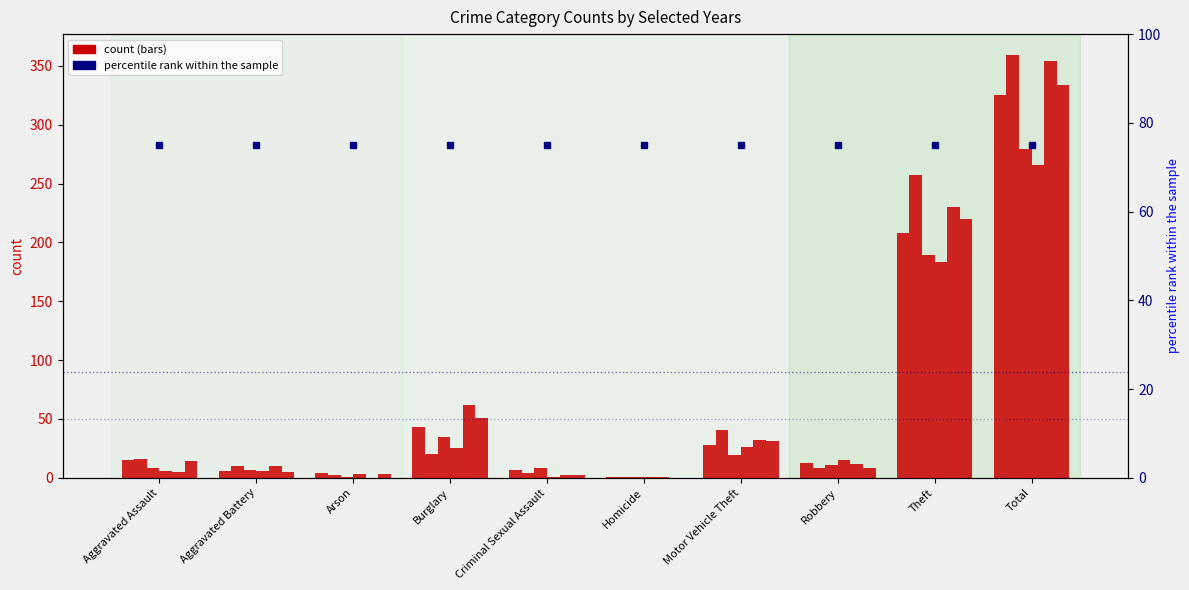

True or false: 2016 has a value of 12 at Robbery.

True